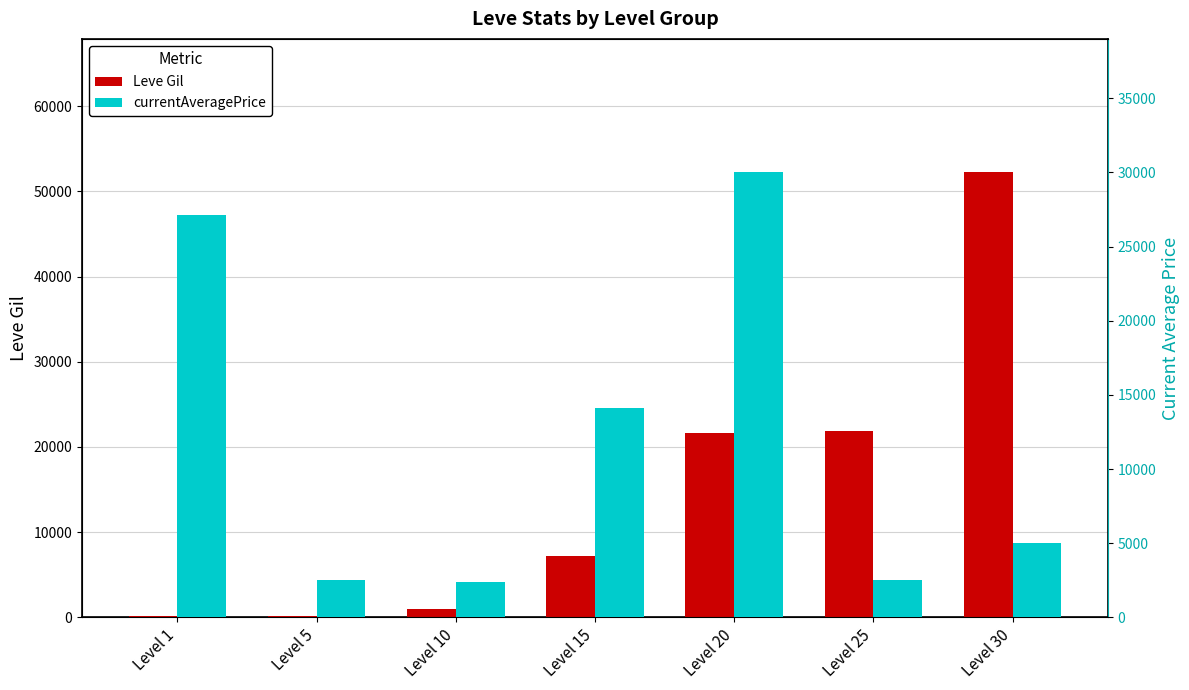

The Leve Gil series shows 21600 at Level 20. True or false?

True